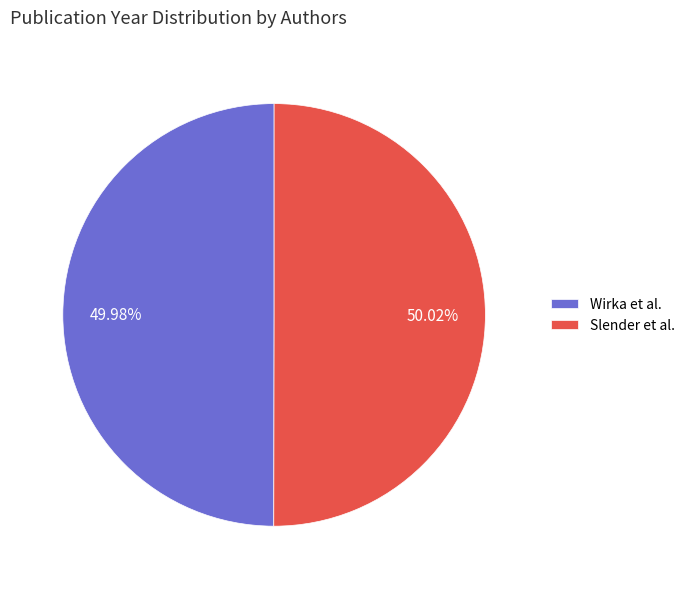

Does any single category account for the majority?

Yes